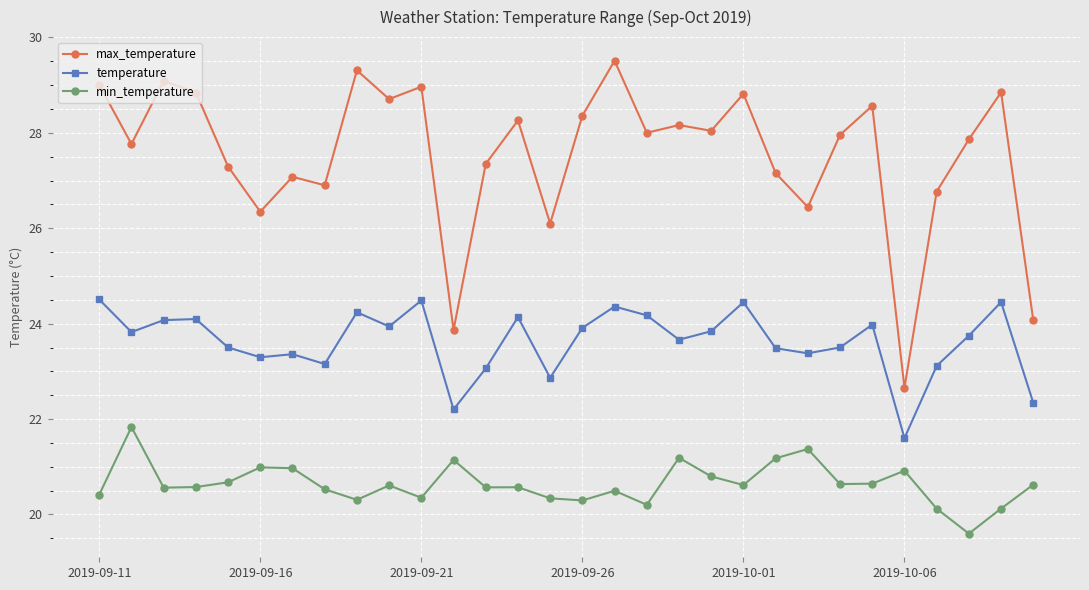

What is the value of the min_temperature point at the 30th from the left?

20.6